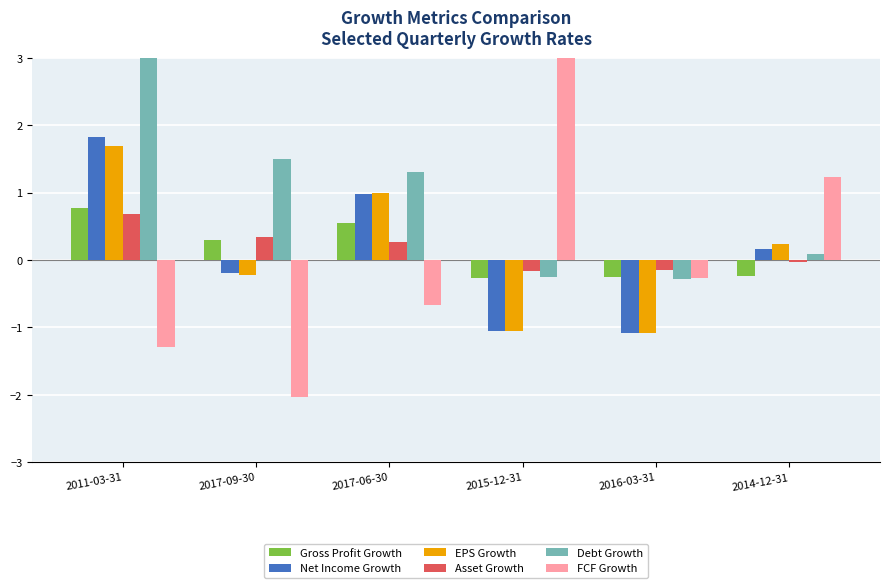

What are all the series names shown in the legend?

Gross Profit Growth, Net Income Growth, EPS Growth, Asset Growth, Debt Growth, FCF Growth